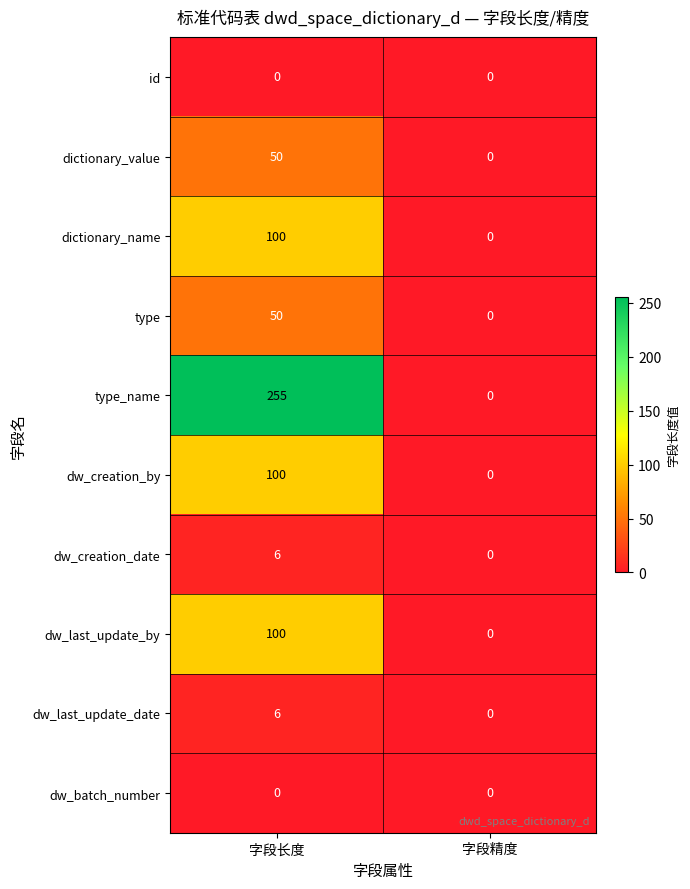

Reading left to right, transcribe all the data shown in this chart.

id: 0	0
dictionary_value: 50	0
dictionary_name: 100	0
type: 50	0
type_name: 255	0
dw_creation_by: 100	0
dw_creation_date: 6	0
dw_last_update_by: 100	0
dw_last_update_date: 6	0
dw_batch_number: 0	0